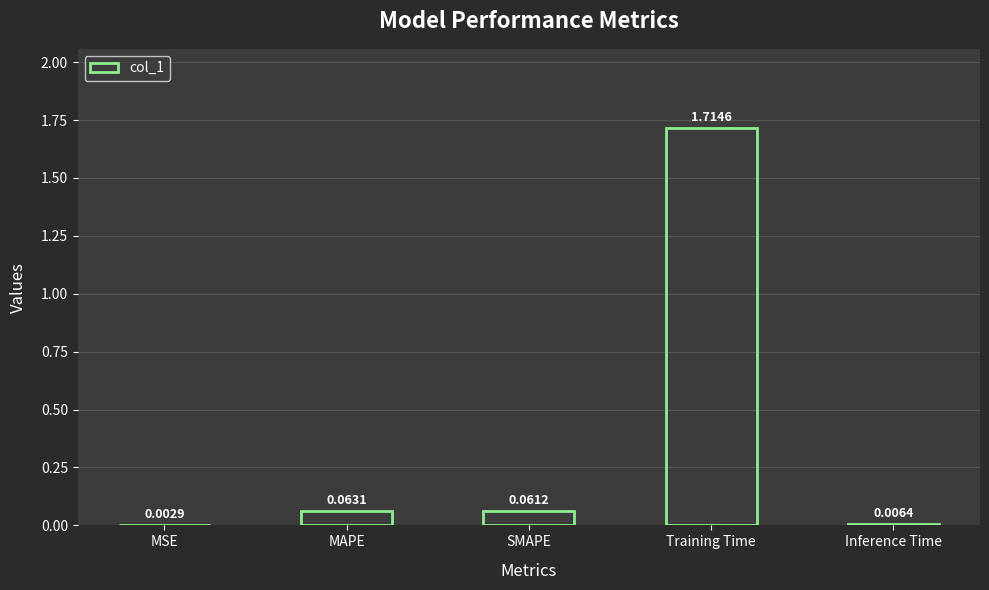

What is the sum of all values?

1.8